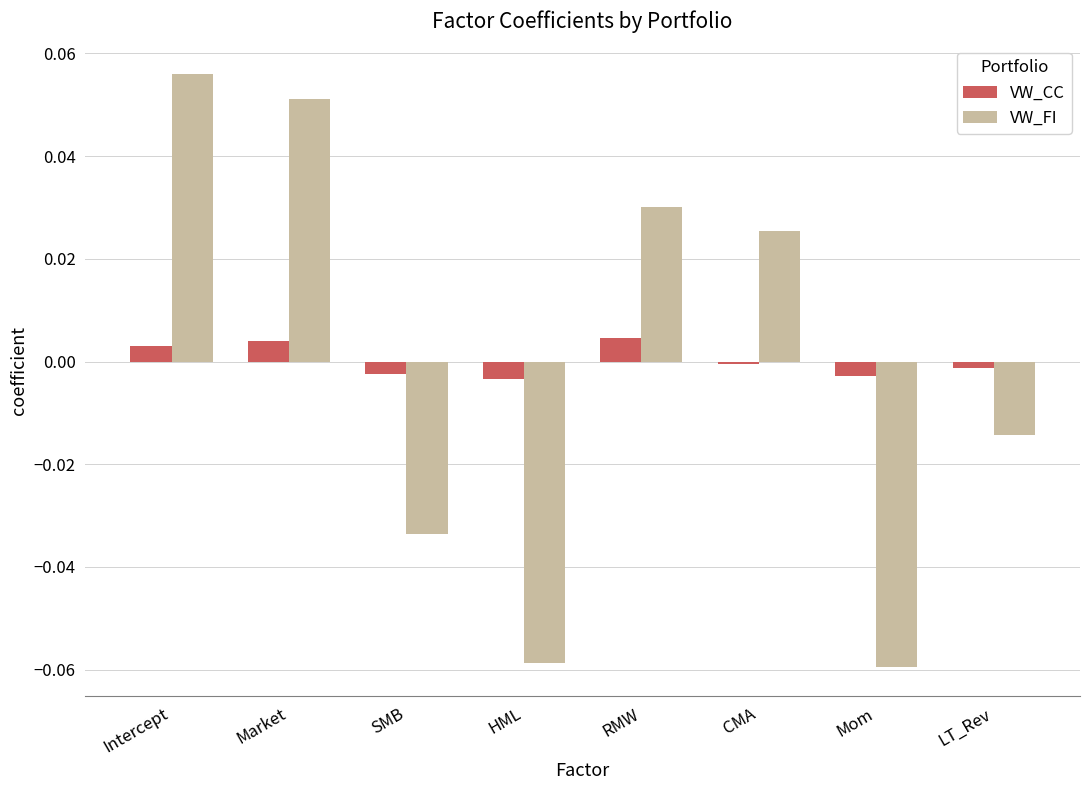

True or false: VW_FI has a value of -0.0 at HML.

False